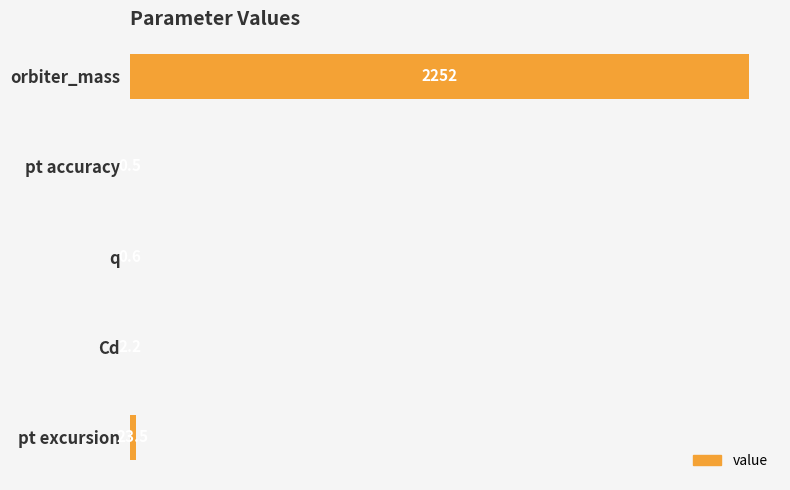

Count the number of values greater than 2.

3